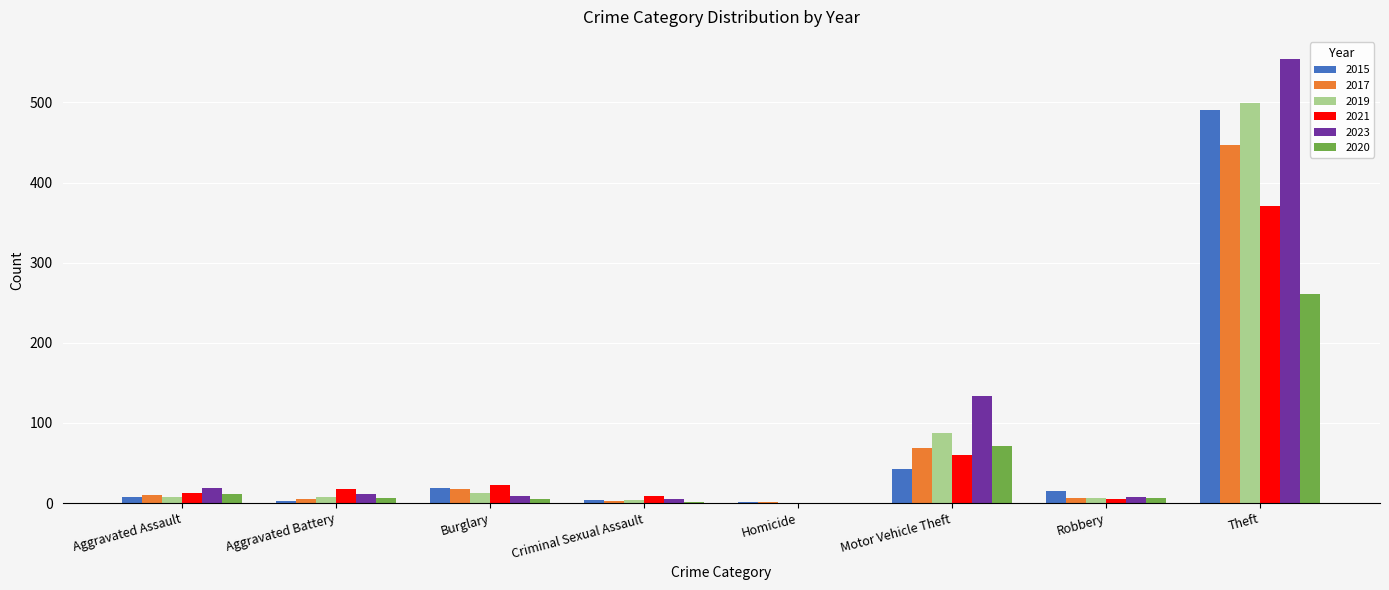

What is the sum of all 2020 values?

361